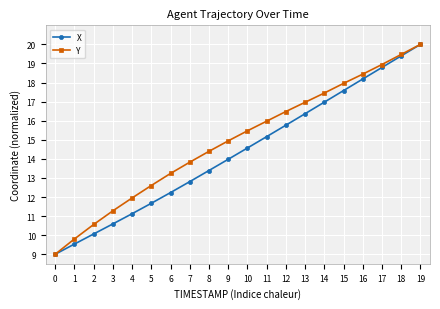

The value of Y at 10 is 15.5. True or false?

True